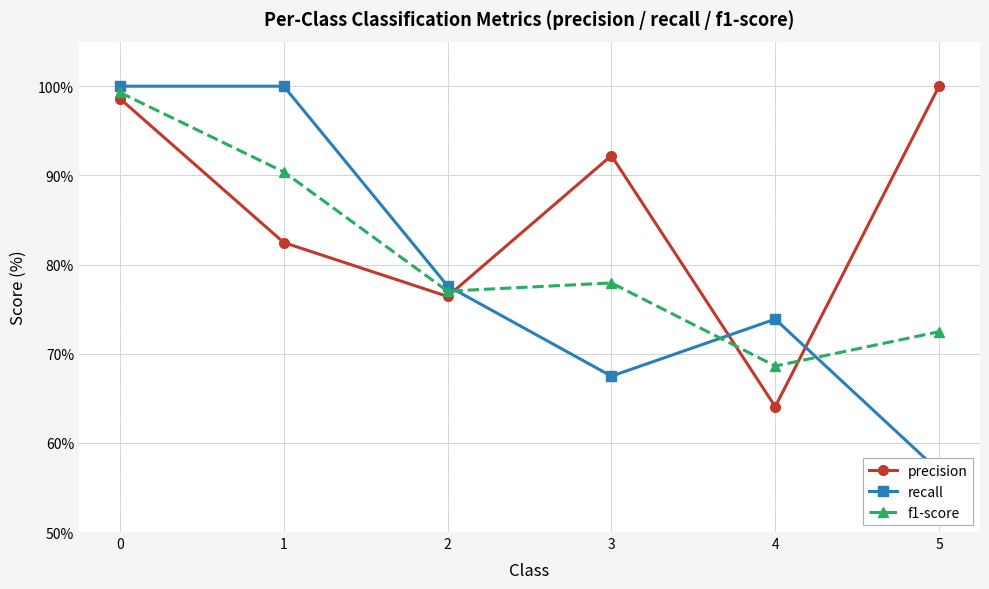

List the series in order of their peak value, highest first.

precision, recall, f1-score